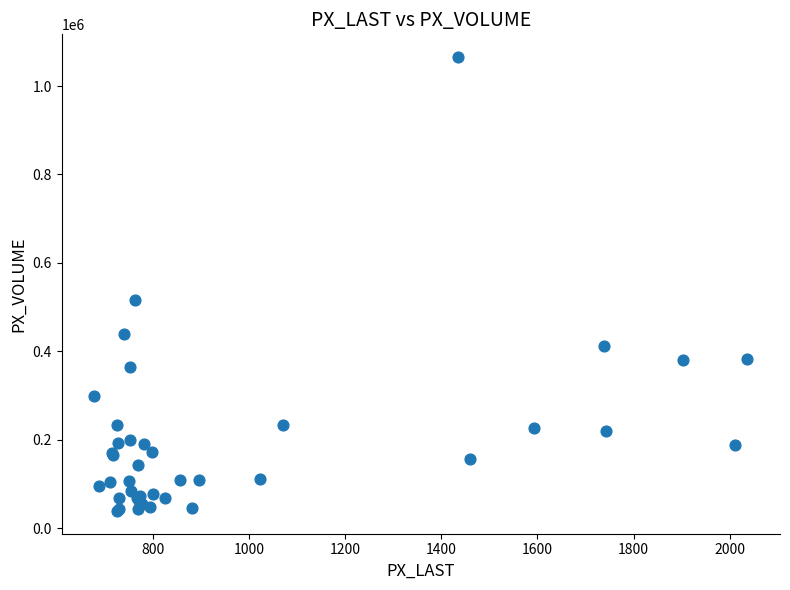

What Y value in the scatter plot is closest to 552209?

515392